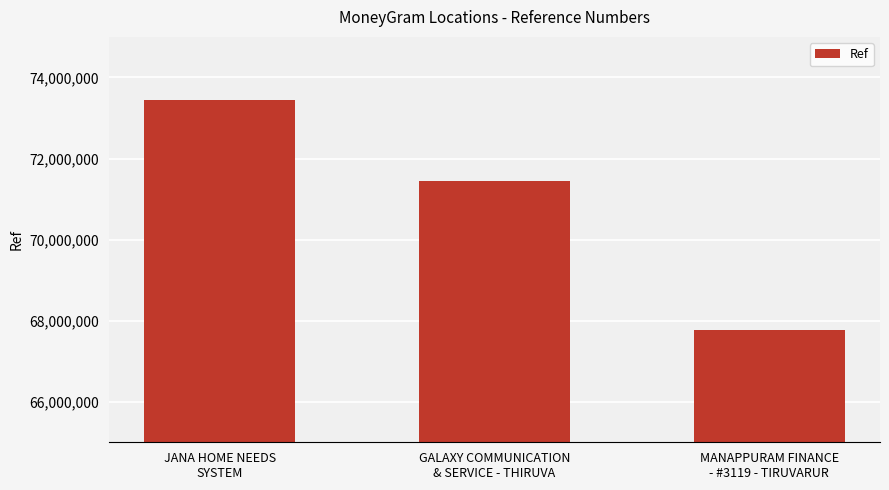

The chart shows a value of 67780871 at MANAPPURAM FINANCE
- #3119 - TIRUVARUR. True or false?

True